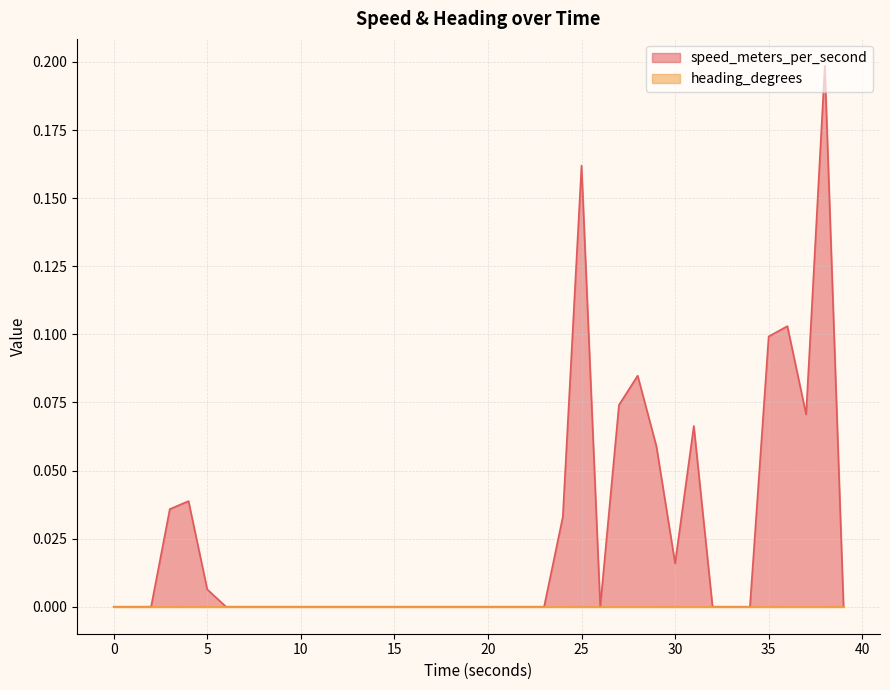

Does the chart display data point markers on the line(s)?

No